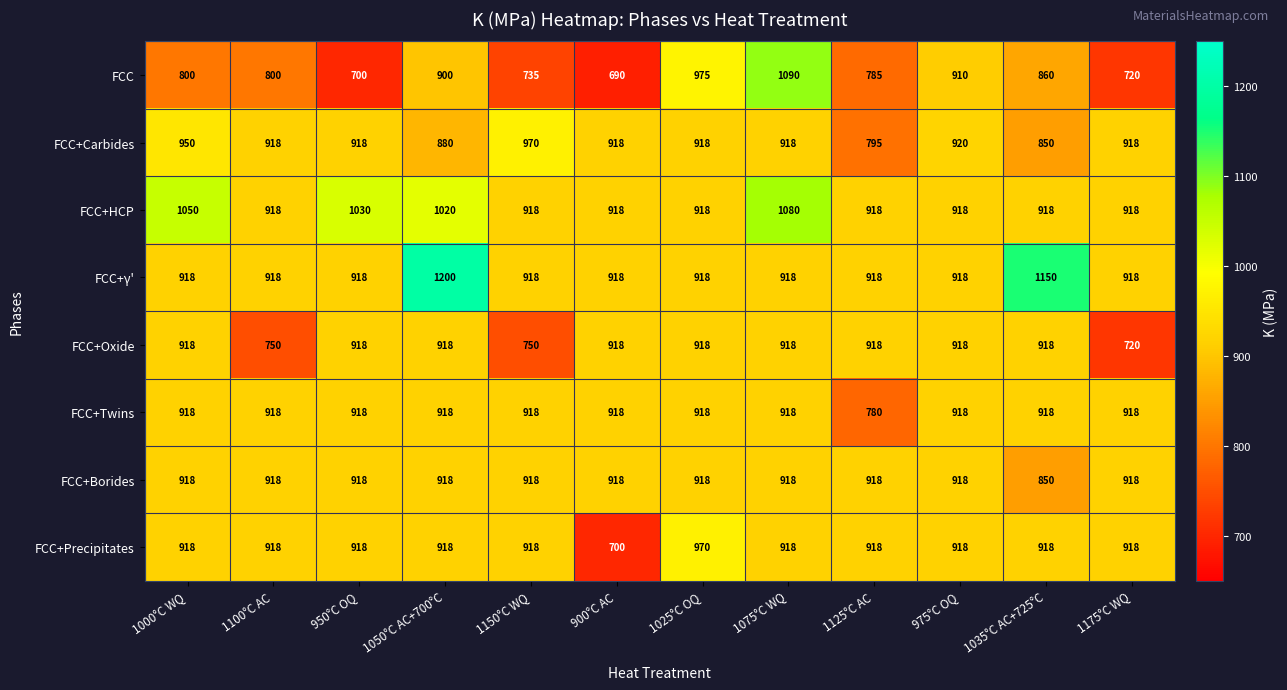

What is the minimum value shown in the chart?

690